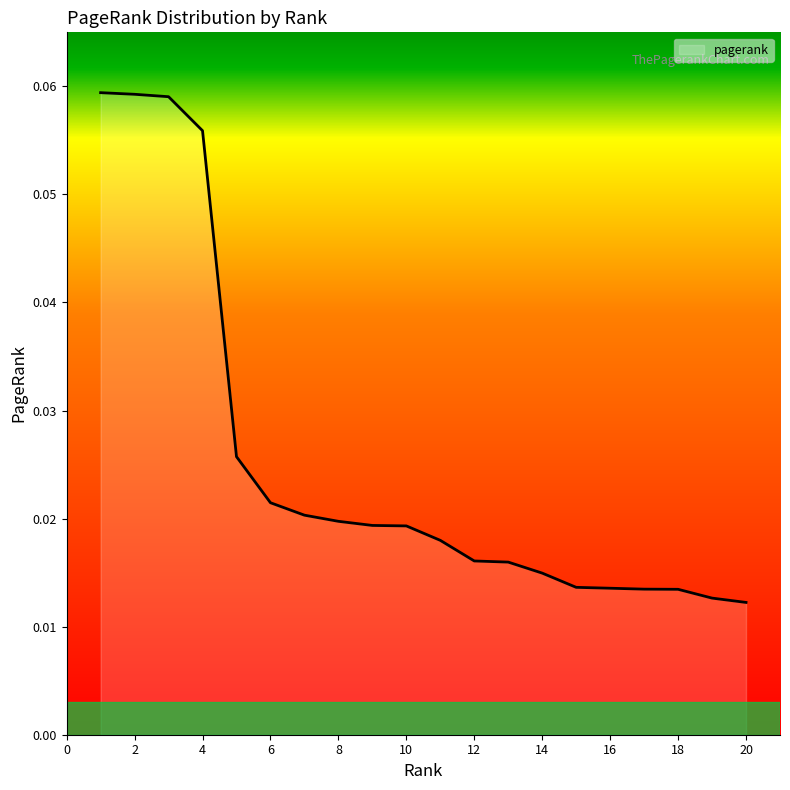

Where is the data nearest to the value 0?

20